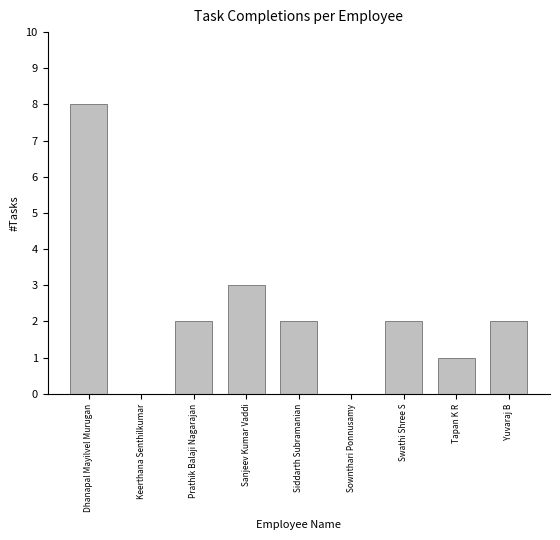

True or false: the data shows 0 at Keerthana Senthilkumar.

True